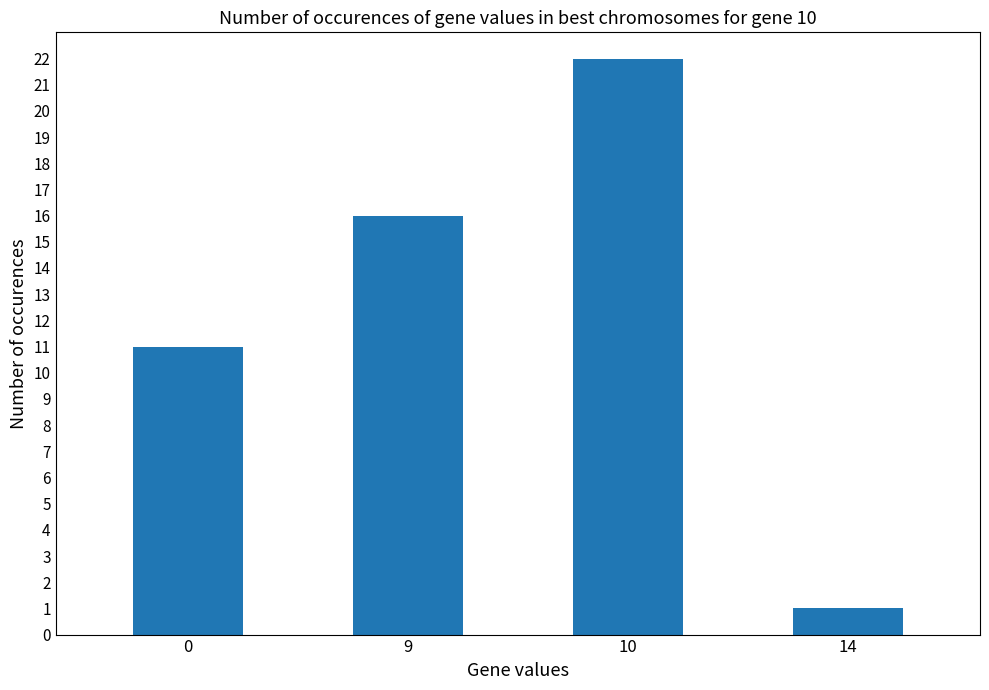

How many distinct data groups are displayed?

1